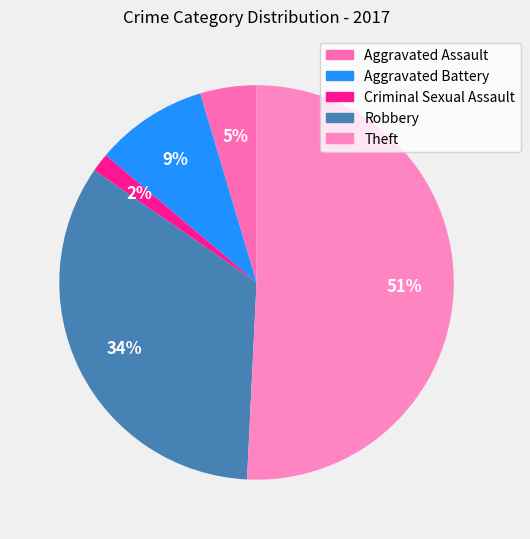

The Criminal Sexual Assault slice represents 1% of the pie. True or false?

False